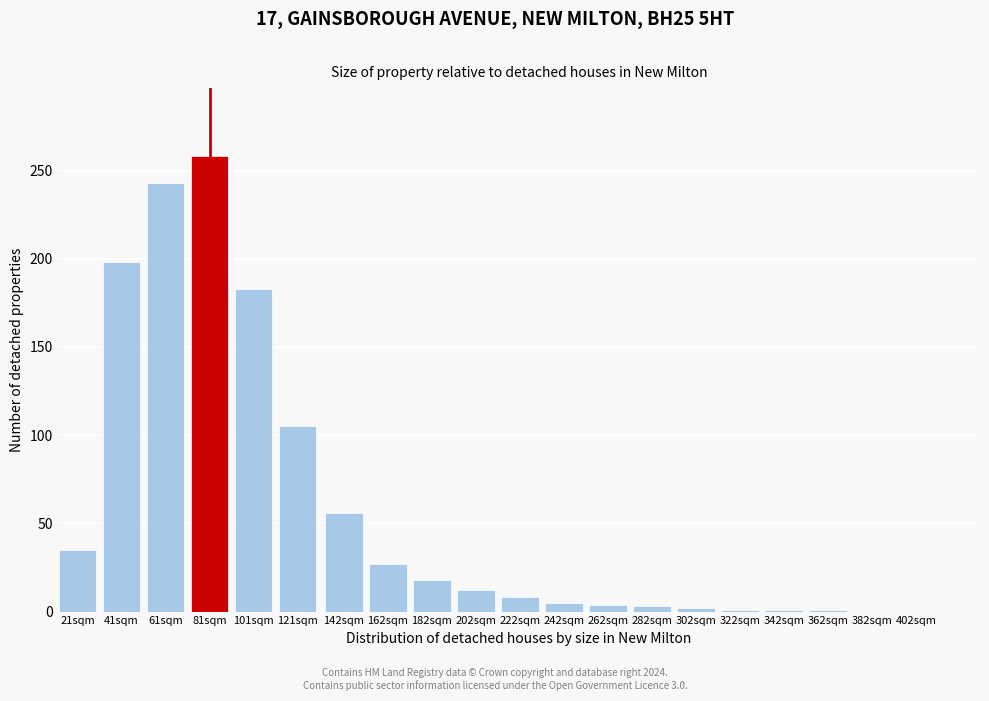

What is the change in value from 142sqm to 182sqm?

-38